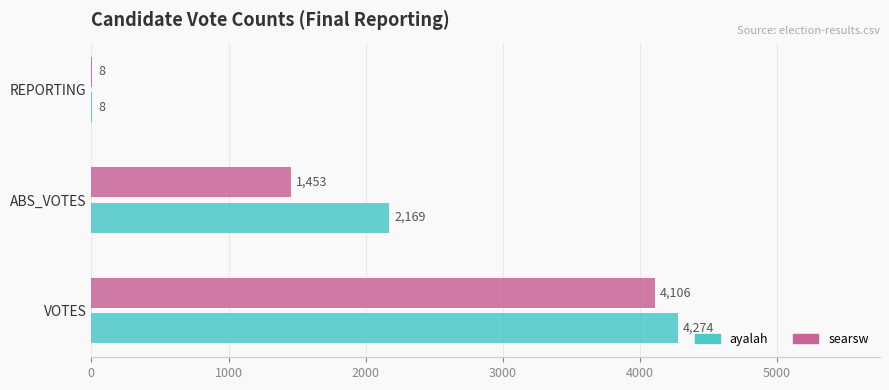

What is the sum of all ayalah values?

6451